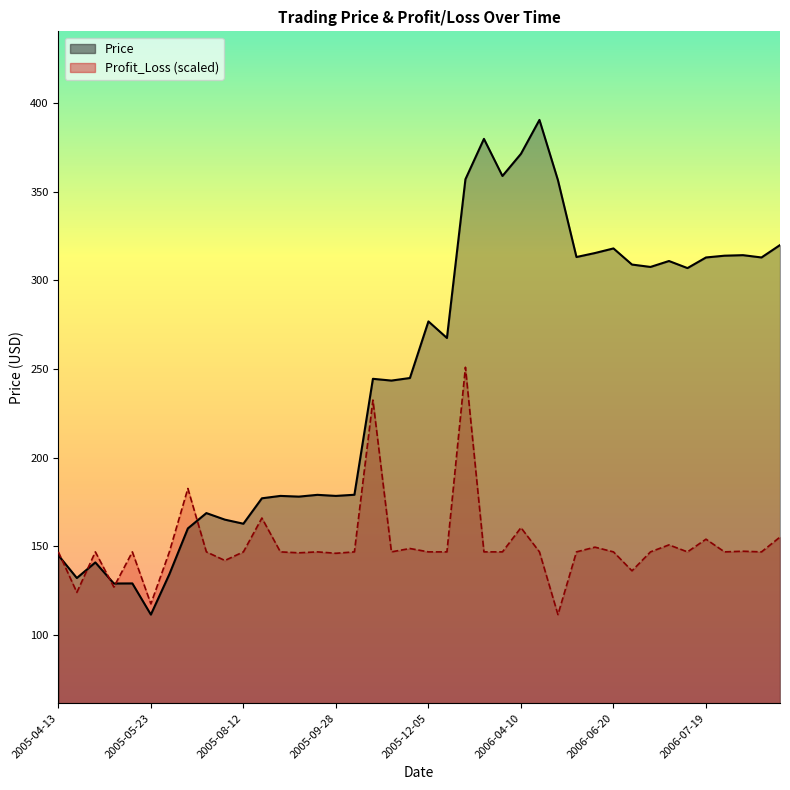

List the series in order of their overall mean, highest first.

Price (line), Profit_Loss (line)